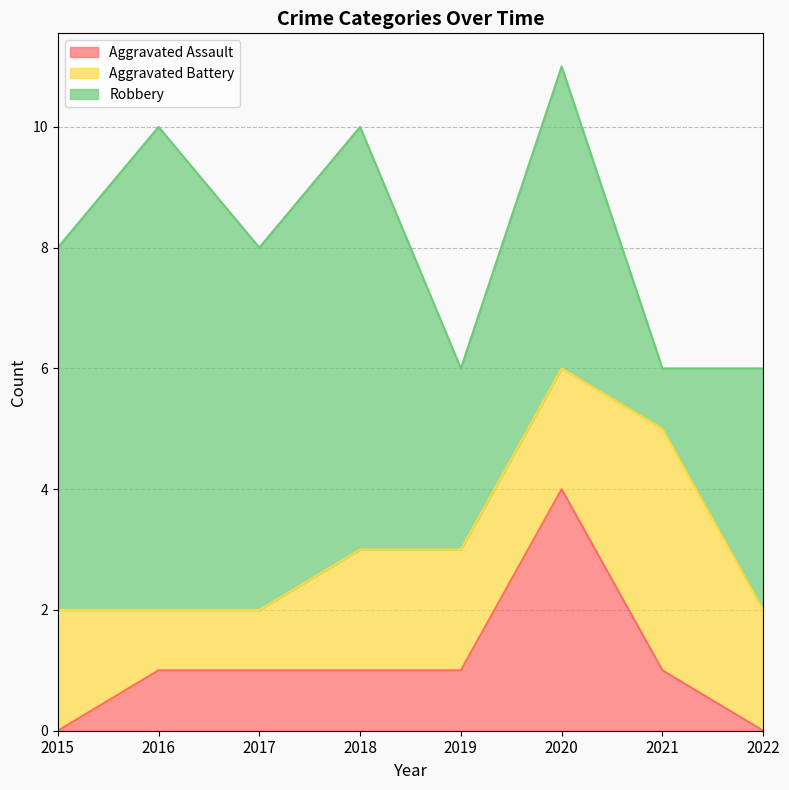

List the series in order of their peak value, highest first.

Robbery, Aggravated Assault, Aggravated Battery